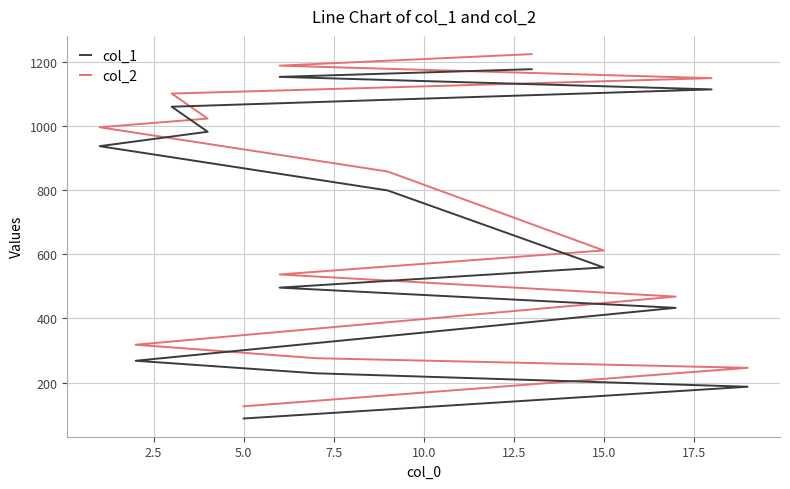

Which series has the largest range (max minus min)?

col_2